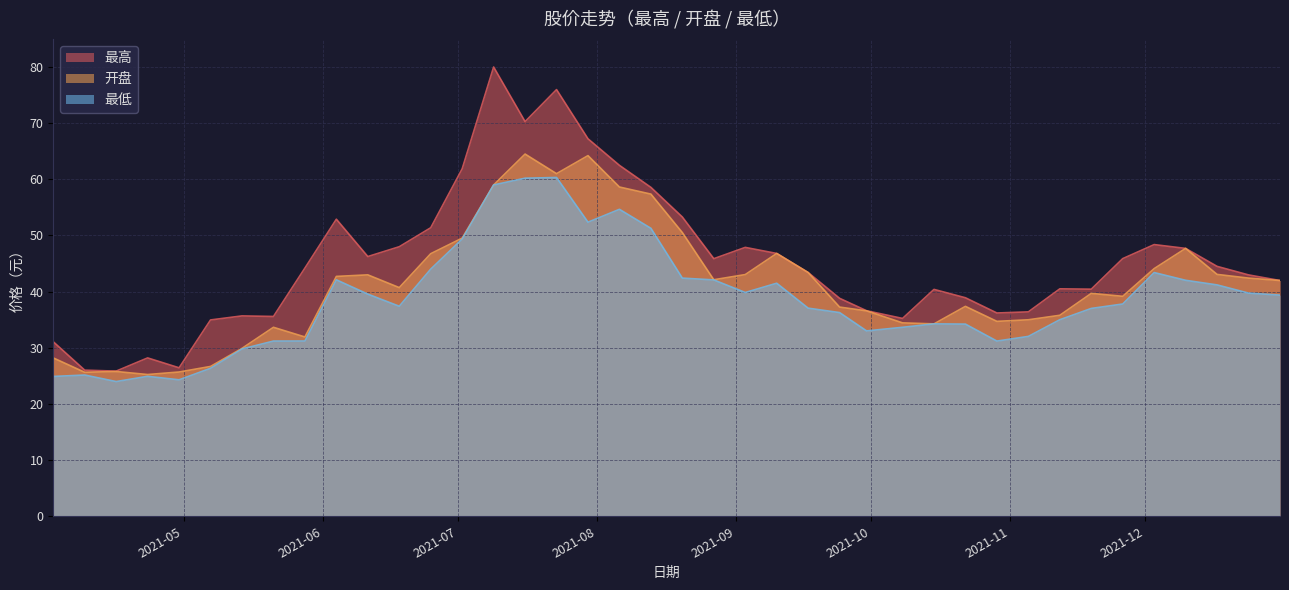

True or false: 开盘 has a value of 22.9 at 2021-08-06.

False